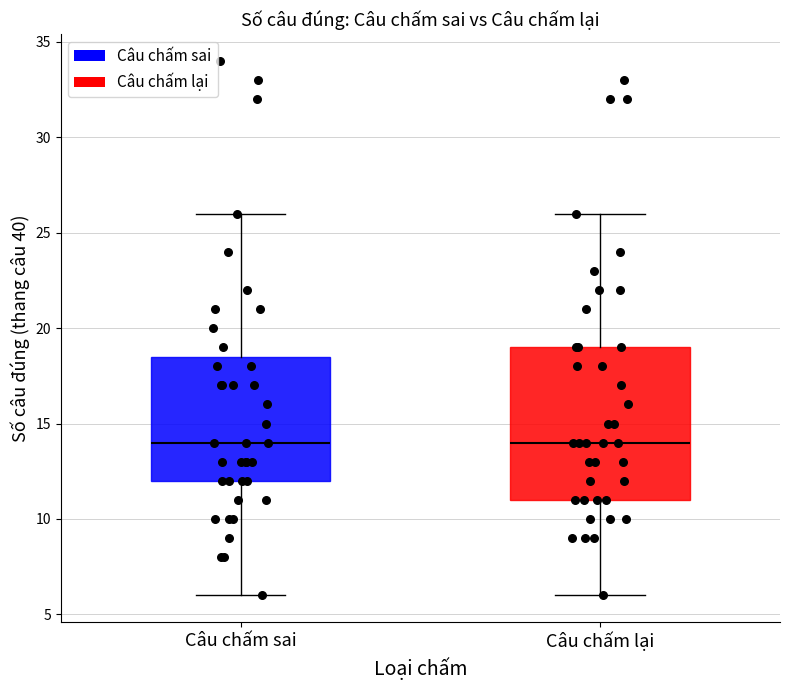

Which box is the tallest, from its lower edge to its upper edge?

Câu chấm lại